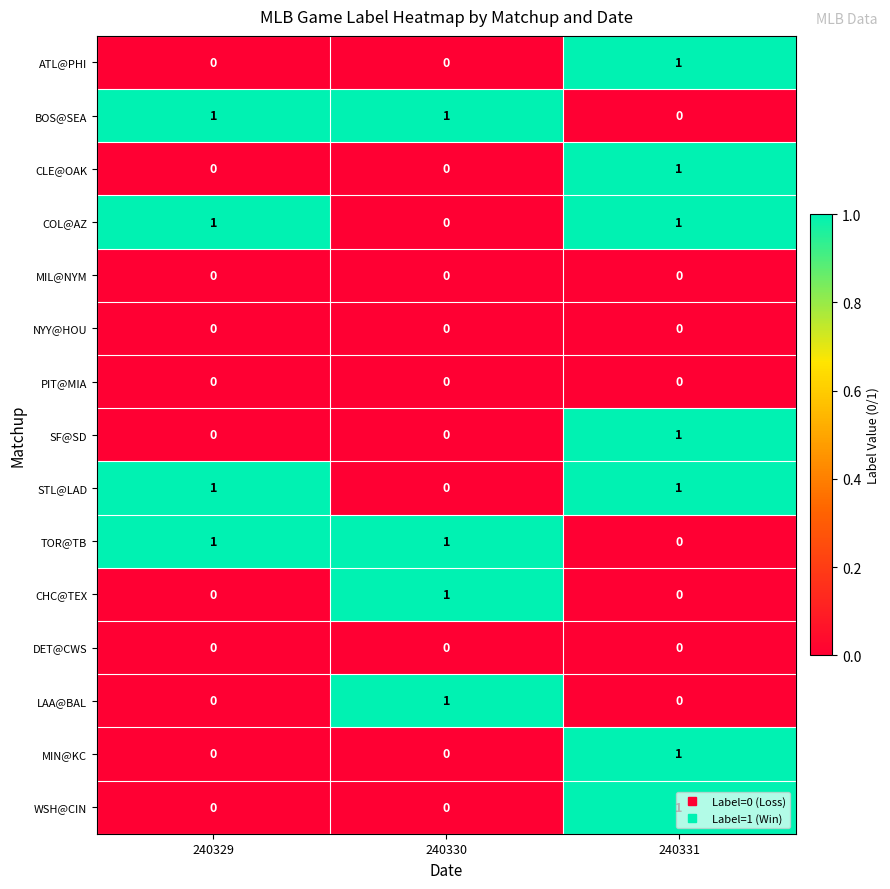

At which category is the sum across all series the highest?

240331